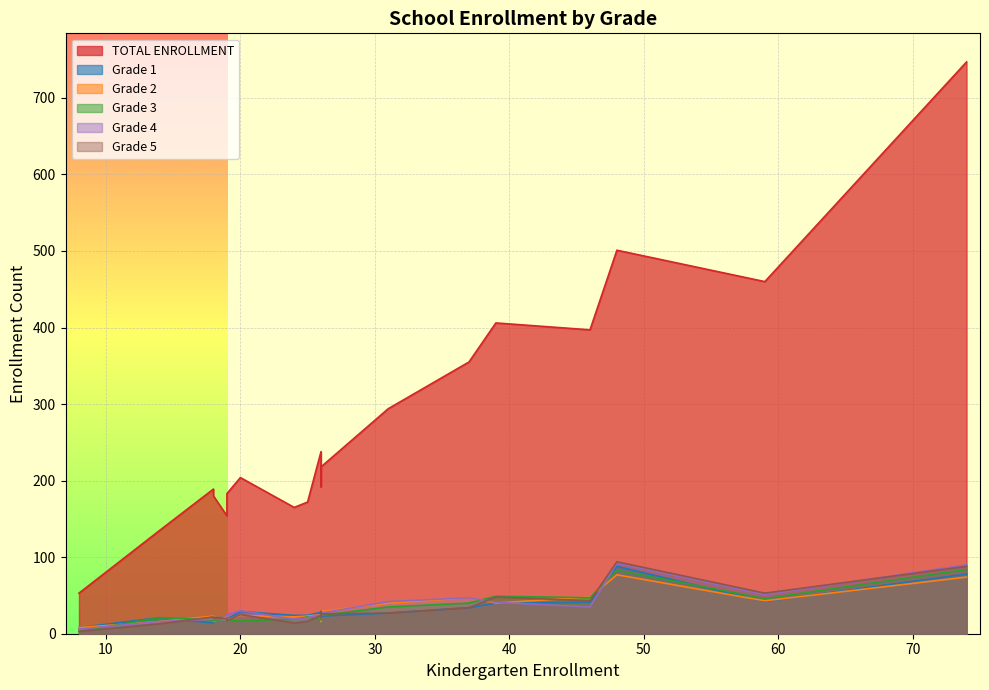

What is the sum of all Grade 3 values?

633